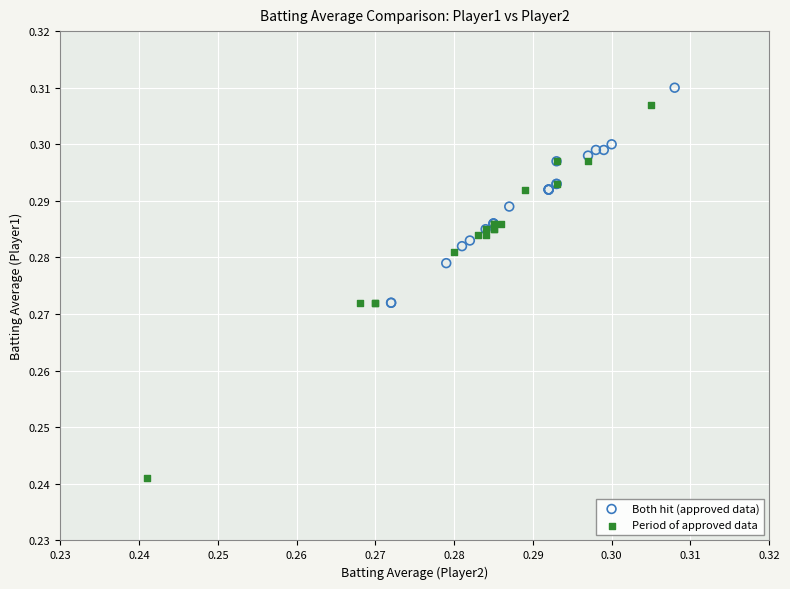

Which series has the largest Y range (max minus min)?

Period of approved data